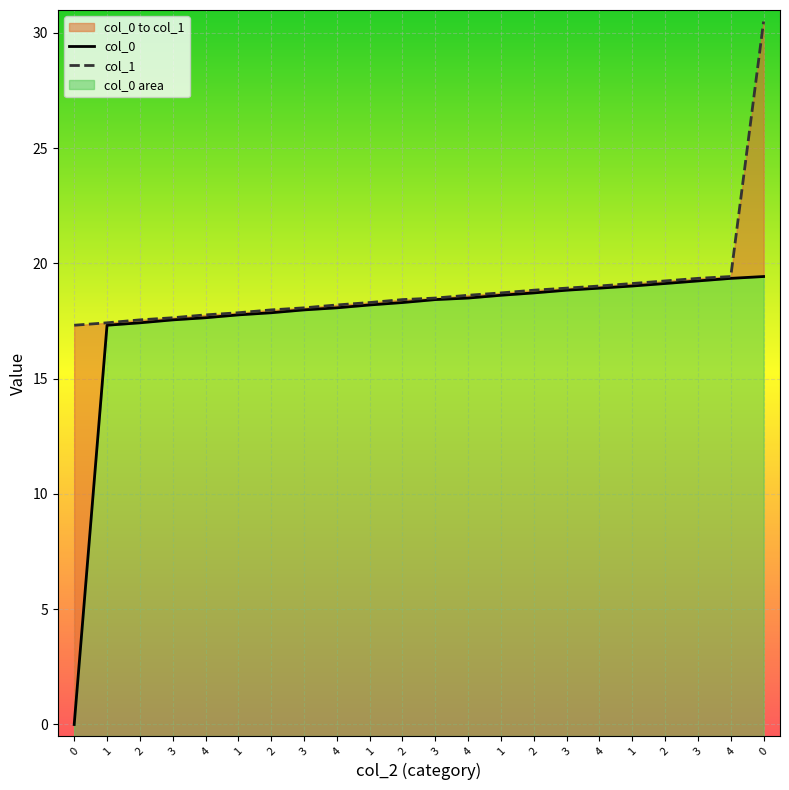

What is the label of the 16th point from the left?

3